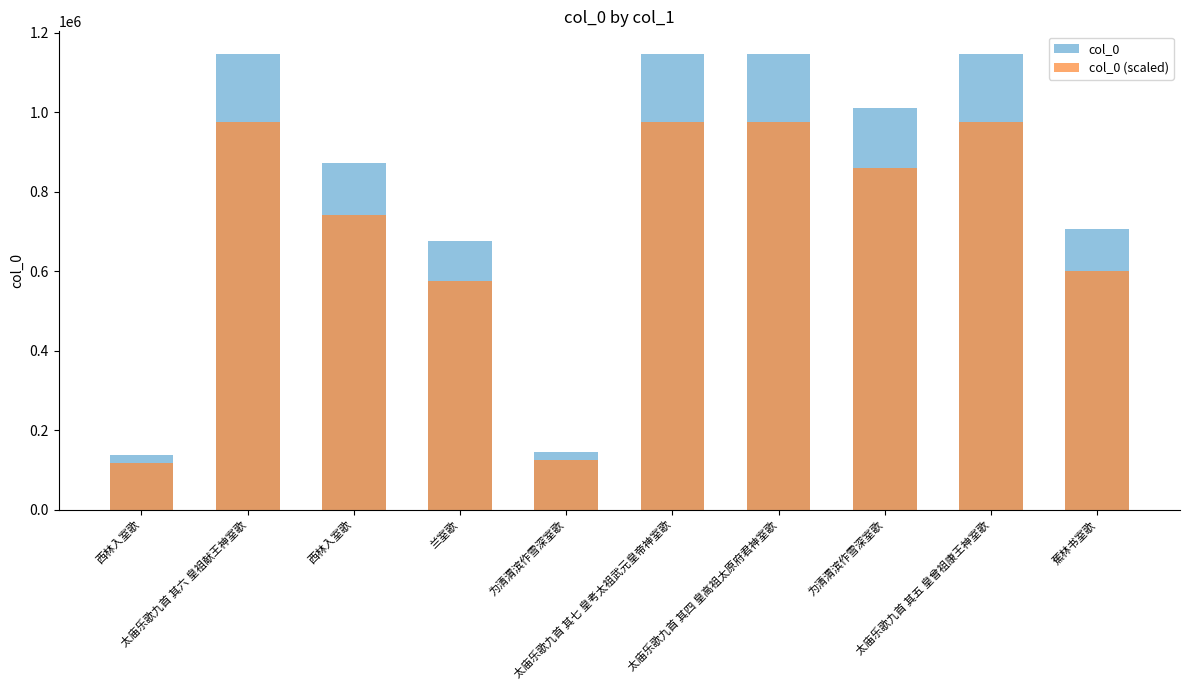

What is the sum of the col_0 (scaled) values at 太庙乐歌九首 其五 皇曾祖康王神室歌 and 太庙乐歌九首 其七 皇考太祖武元皇帝神室歌?

1947773.3